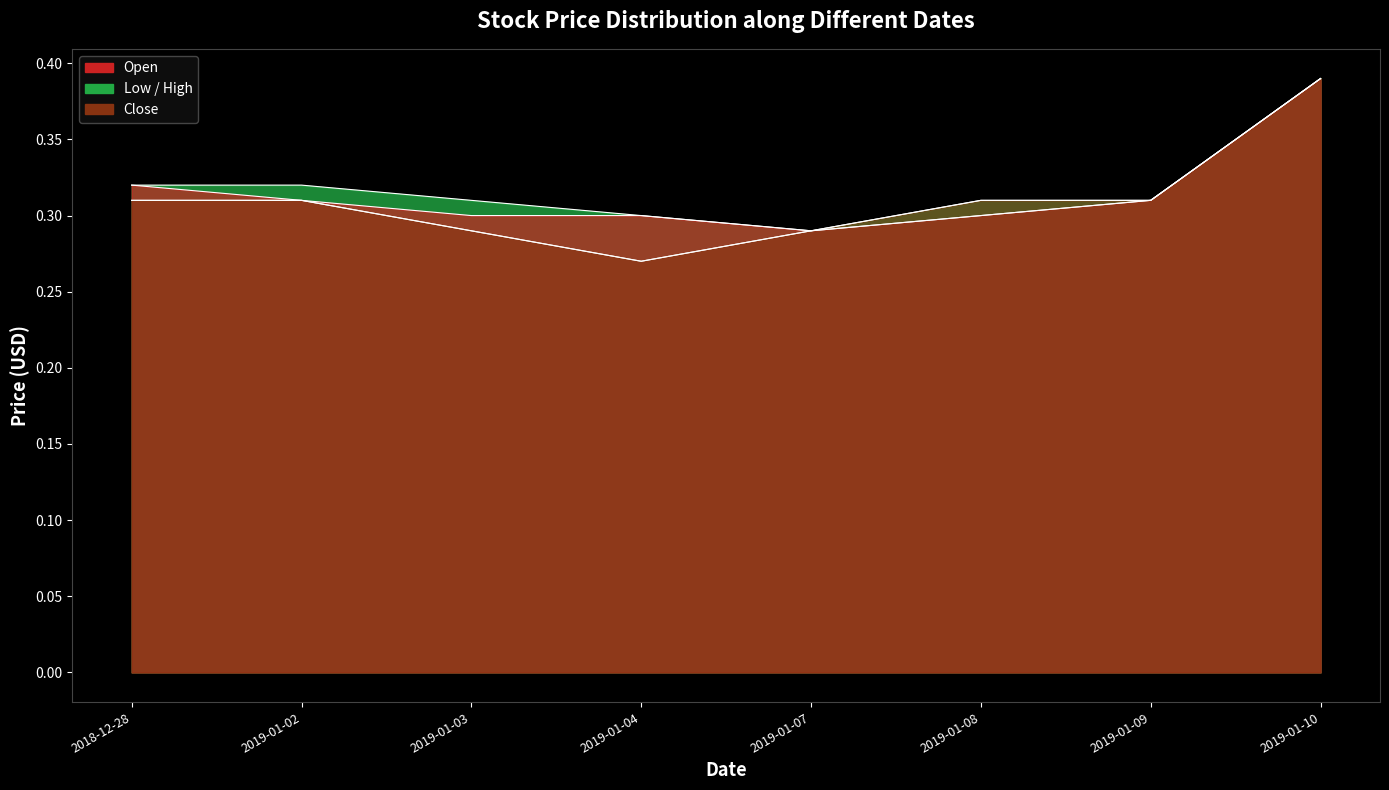

What is the sum of all High values?

2.5